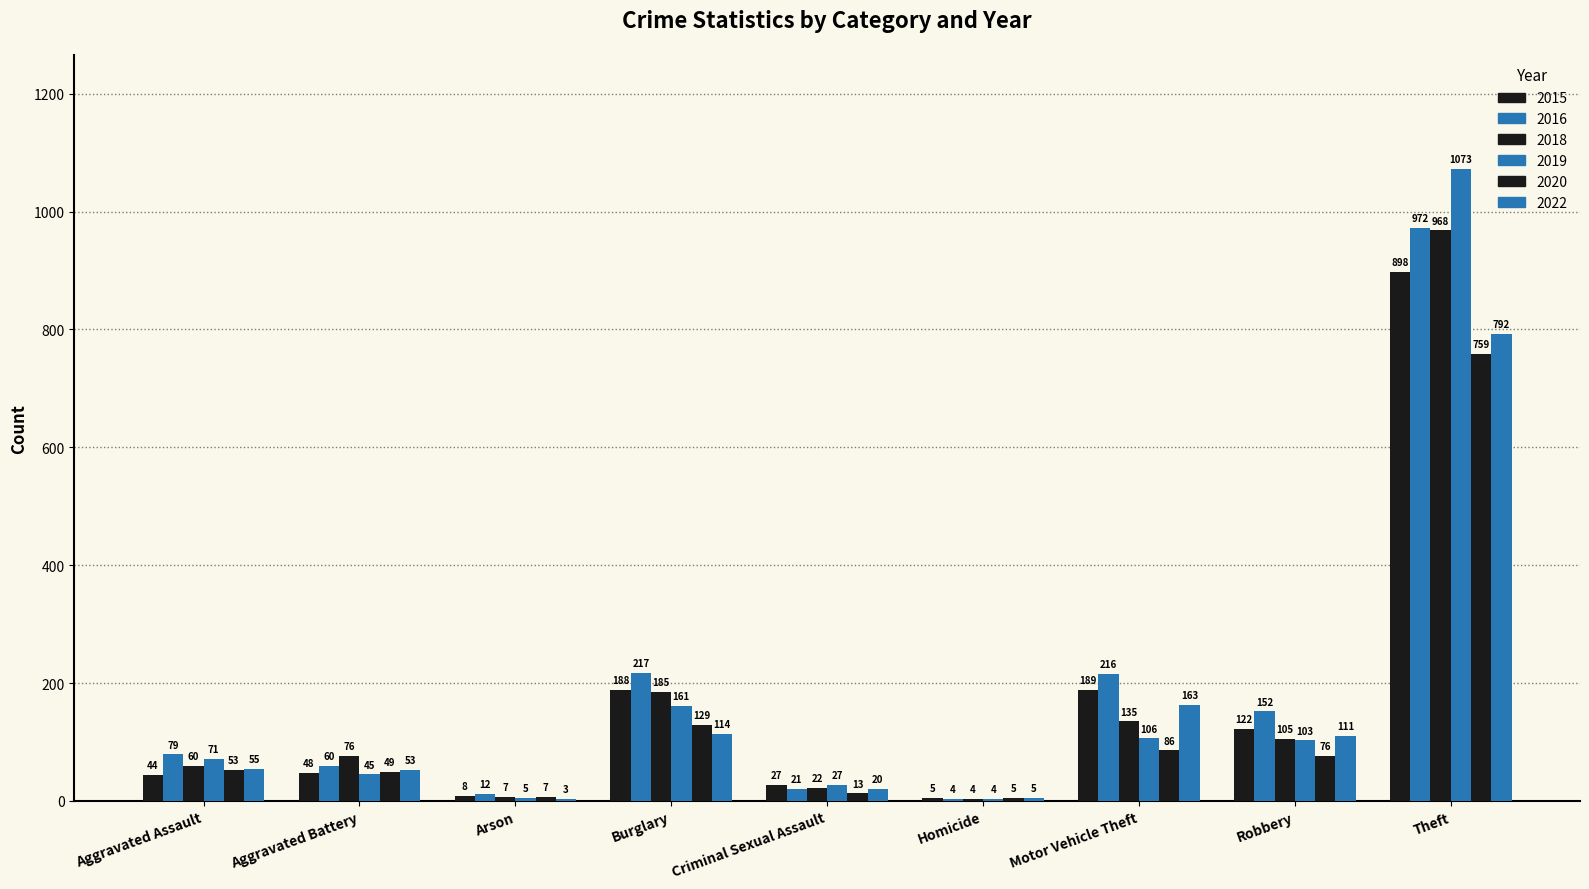

Count the number of categories in the chart.

9